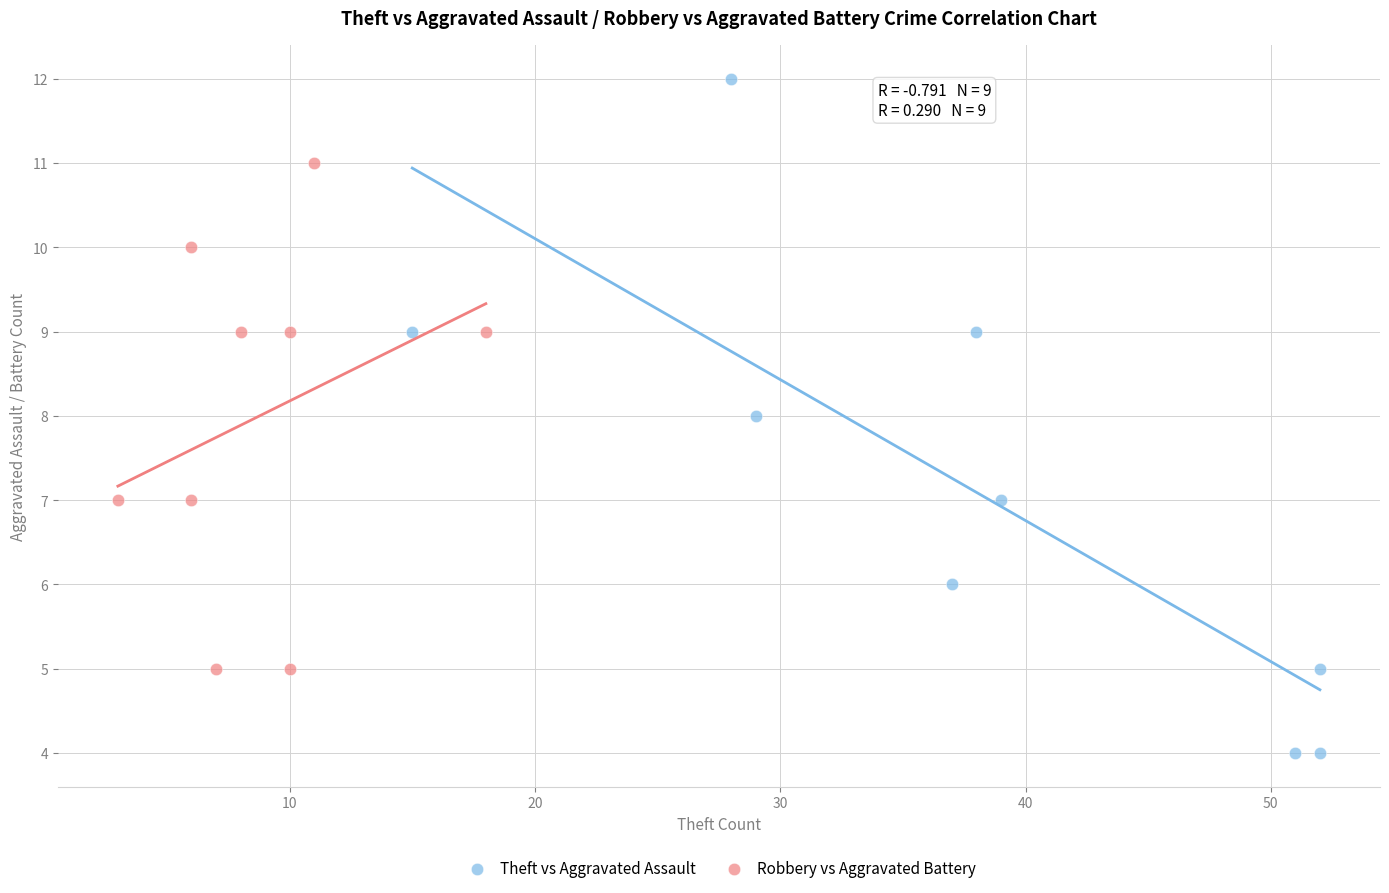

Which series reaches the minimum Y coordinate?

Theft vs Aggravated Assault